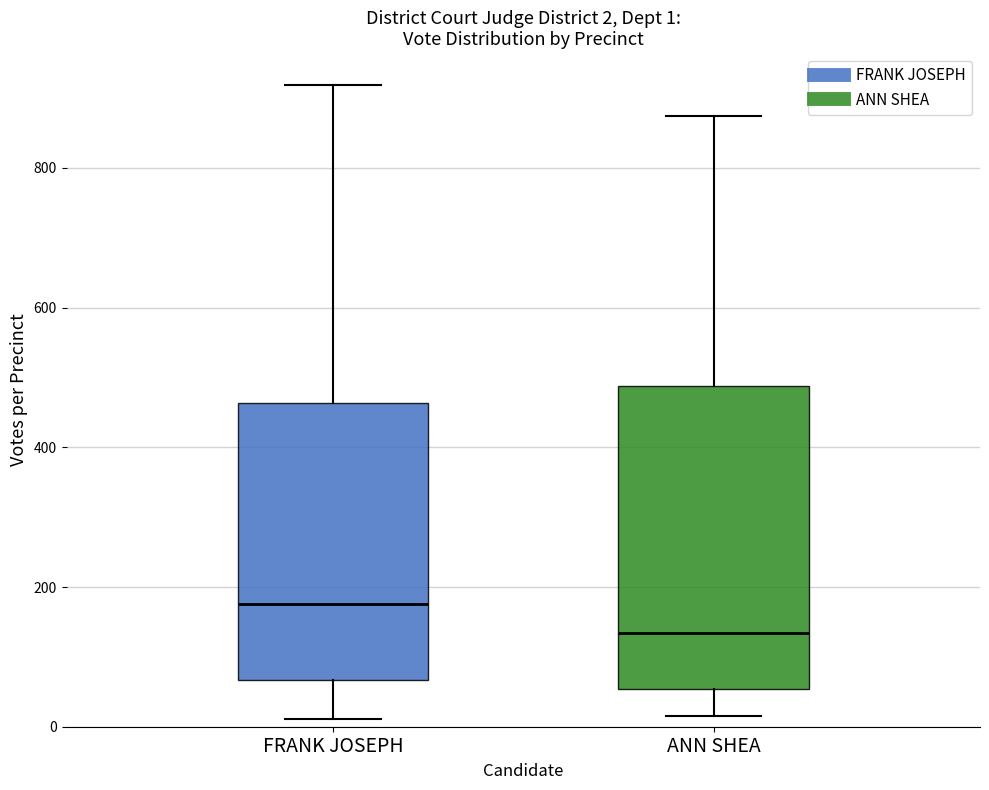

Which box's median line is the lowest?

ANN SHEA